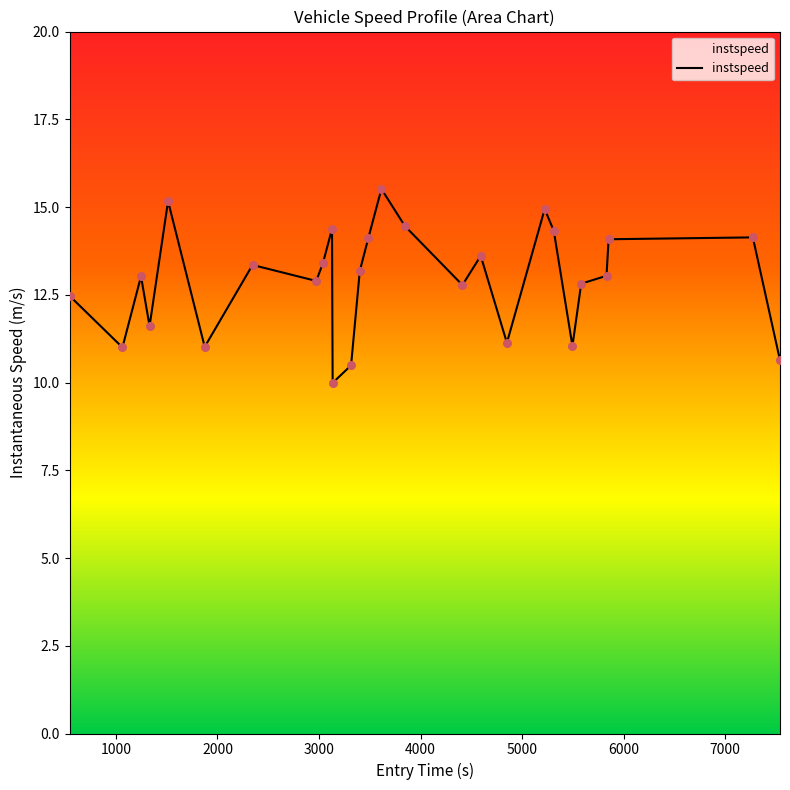

What is the difference between the maximum and minimum values?

5.5